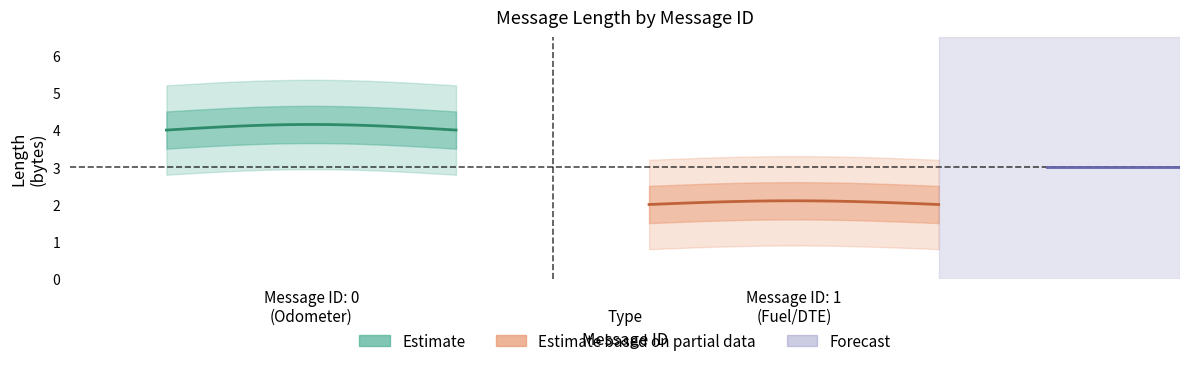

Is it true that Length equals 2 at Byte[0]-Byte[3]?

False